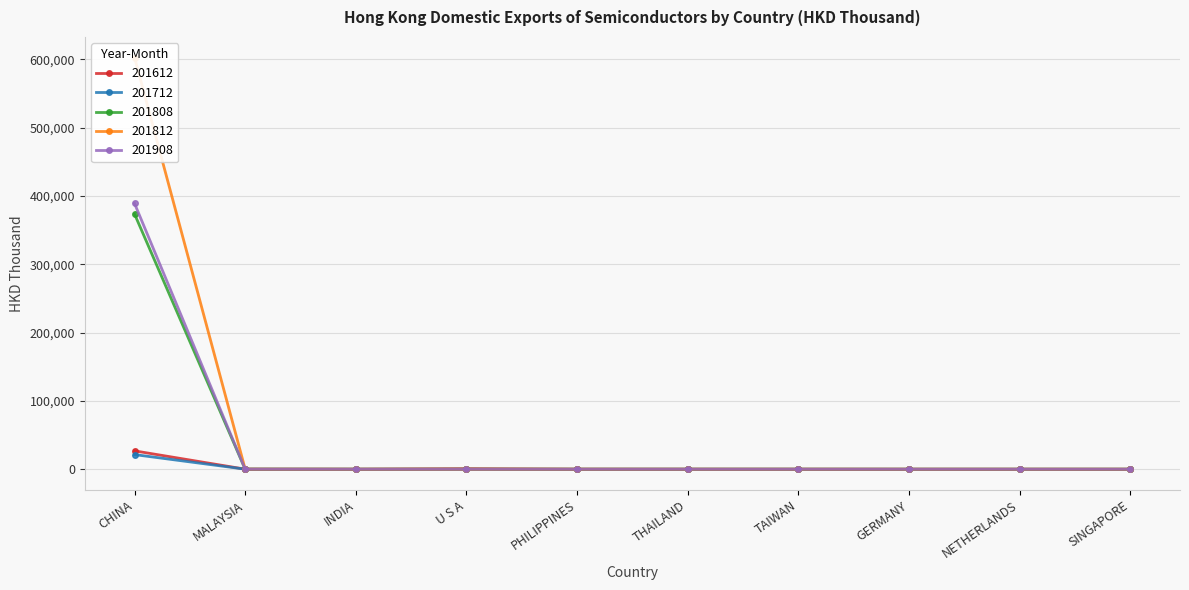

How many data points does each series have?

10